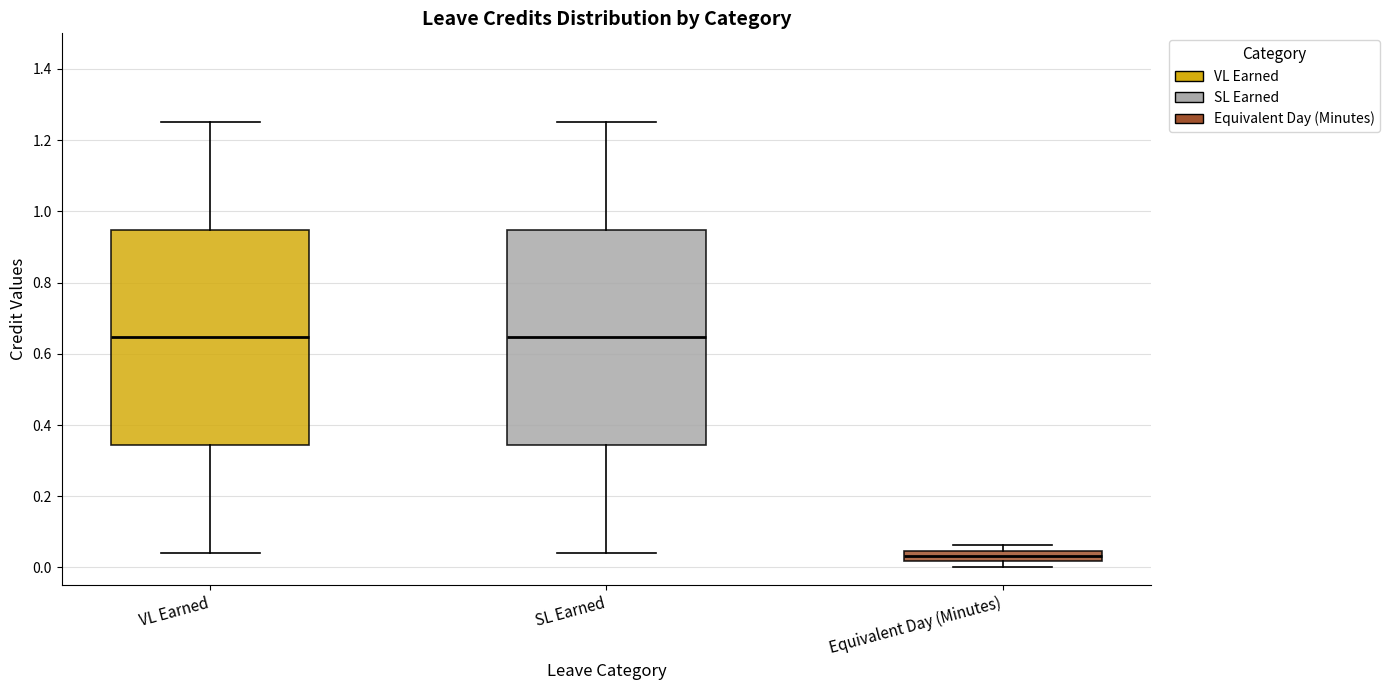

Where does the median line of the box for VL Earned sit on the y-axis? The values are not printed on the chart, so give them approximately, as read against the axis.

0.64